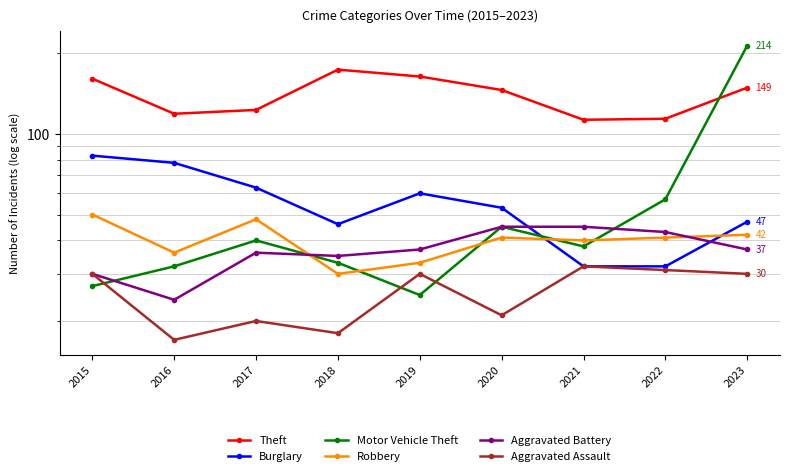

Which label corresponds to the largest value in the chart?

2023